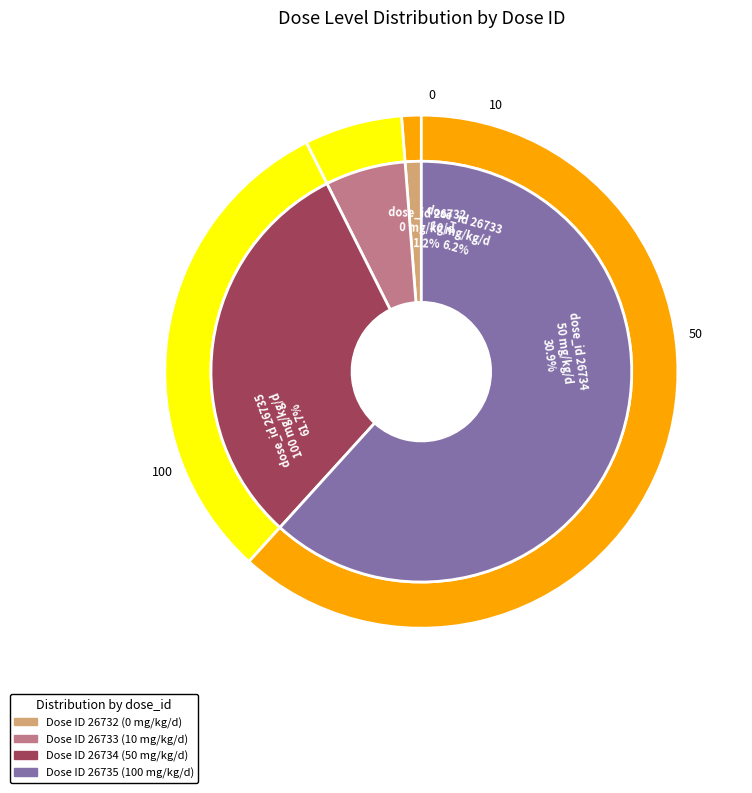

Count the number of slices in the pie.

4